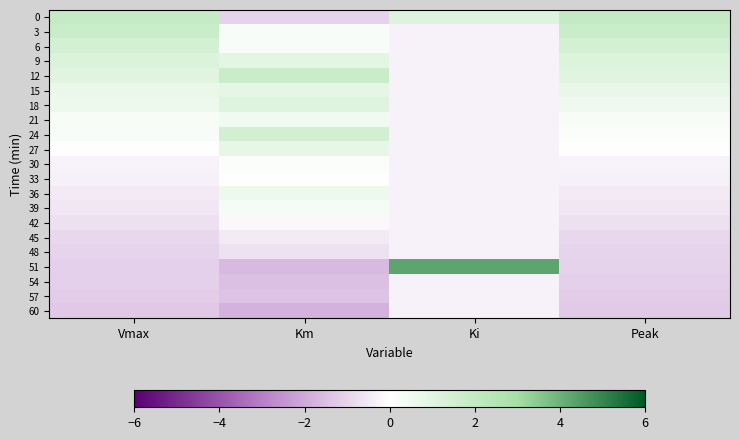

Reading left to right, extract all data points from this chart.

0: Vmax=1.9	Km=-1.0	Ki=1.1	Peak=2.0
3: Vmax=1.8	Km=0.2	Ki=-0.3	Peak=1.8
6: Vmax=1.4	Km=0.2	Ki=-0.3	Peak=1.5
9: Vmax=1.2	Km=0.9	Ki=-0.3	Peak=1.1
12: Vmax=1.0	Km=1.8	Ki=-0.3	Peak=1.0
15: Vmax=0.7	Km=0.8	Ki=-0.3	Peak=0.7
18: Vmax=0.5	Km=1.0	Ki=-0.3	Peak=0.5
21: Vmax=0.3	Km=0.4	Ki=-0.3	Peak=0.3
24: Vmax=0.2	Km=1.5	Ki=-0.3	Peak=0.2
27: Vmax=-0.0	Km=0.8	Ki=-0.3	Peak=-0.0
30: Vmax=-0.2	Km=0.1	Ki=-0.3	Peak=-0.3
33: Vmax=-0.4	Km=0.0	Ki=-0.3	Peak=-0.4
36: Vmax=-0.5	Km=0.5	Ki=-0.3	Peak=-0.5
39: Vmax=-0.6	Km=0.3	Ki=-0.3	Peak=-0.6
42: Vmax=-0.7	Km=-0.1	Ki=-0.3	Peak=-0.7
45: Vmax=-0.9	Km=-0.5	Ki=-0.3	Peak=-0.9
48: Vmax=-1.0	Km=-0.7	Ki=-0.3	Peak=-1.0
51: Vmax=-1.1	Km=-1.6	Ki=4.3	Peak=-1.1
54: Vmax=-1.1	Km=-1.5	Ki=-0.3	Peak=-1.1
57: Vmax=-1.2	Km=-1.4	Ki=-0.3	Peak=-1.2
60: Vmax=-1.3	Km=-1.8	Ki=-0.3	Peak=-1.3